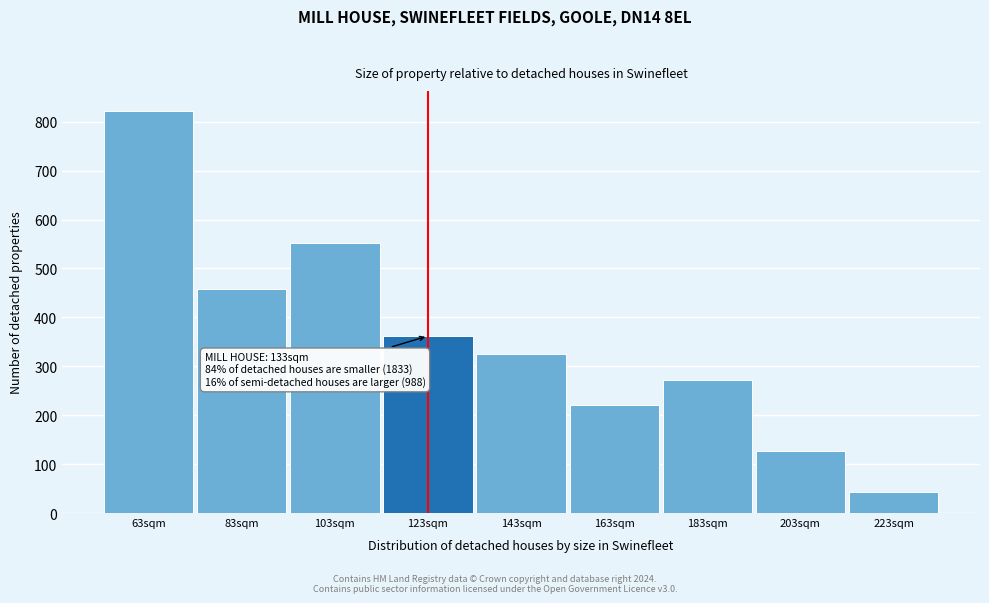

Reading left to right, extract all data points from this chart.

63sqm=822	83sqm=458	103sqm=553	123sqm=362	143sqm=326	163sqm=221	183sqm=271	203sqm=127	223sqm=43